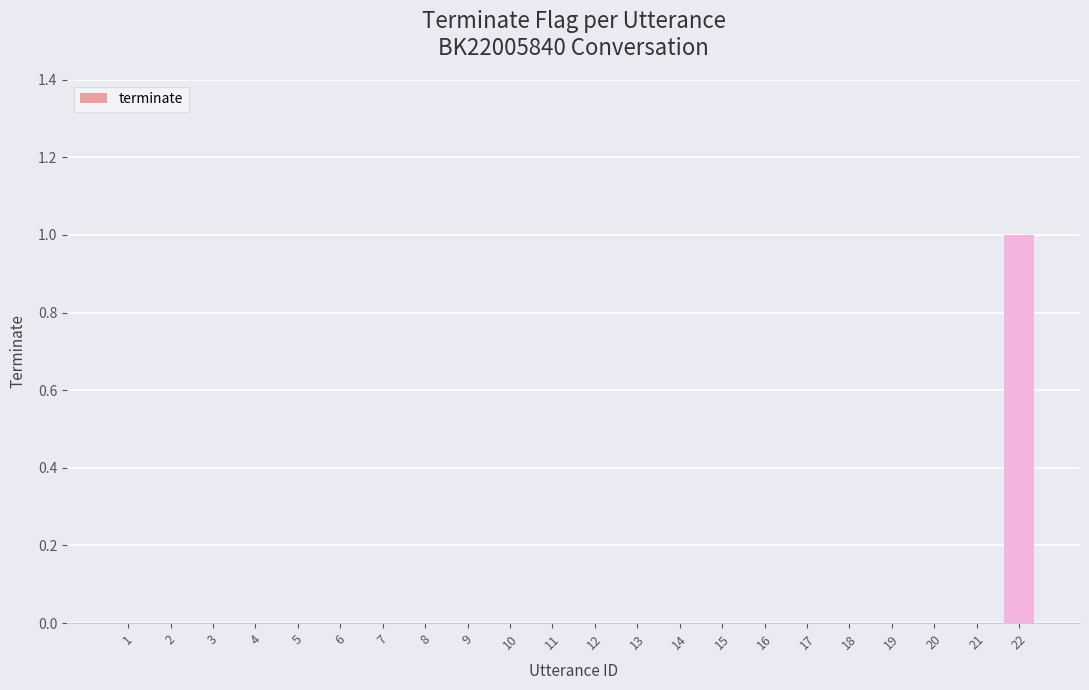

Reading left to right, extract all data points from this chart.

0	0	0	0	0	0	0	0	0	0	0	0	0	0	0	0	0	0	0	0	0	1